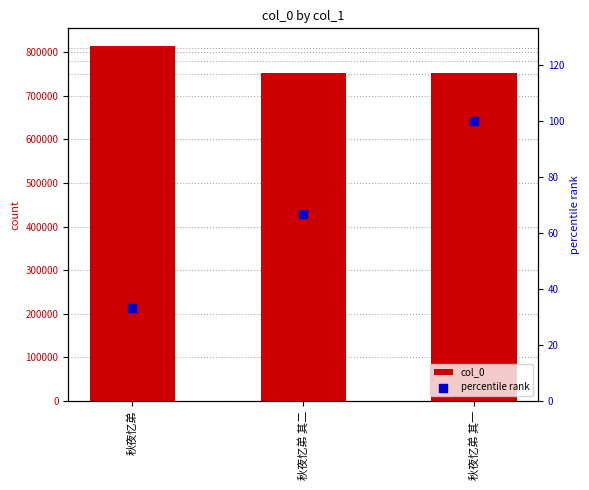

Which series contains the lowest Y value?

percentile rank